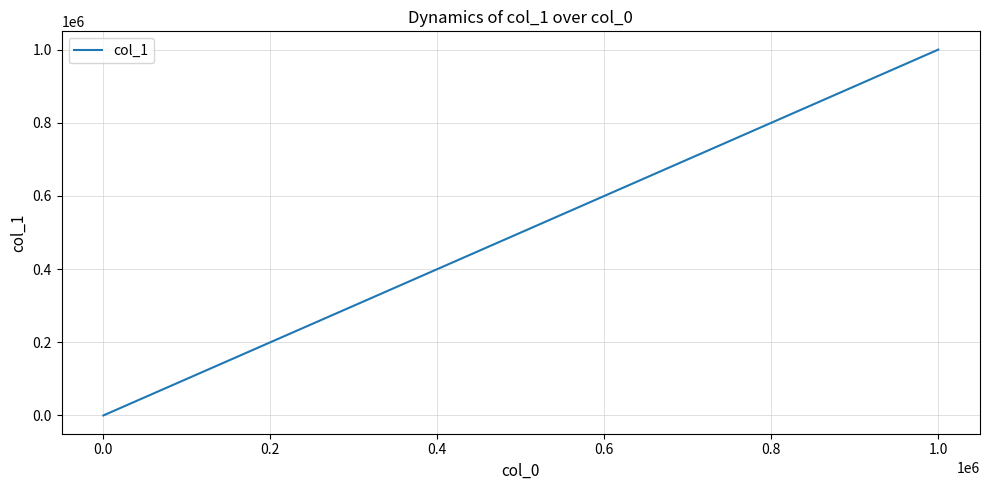

What is the difference between the maximum and minimum values?

999984